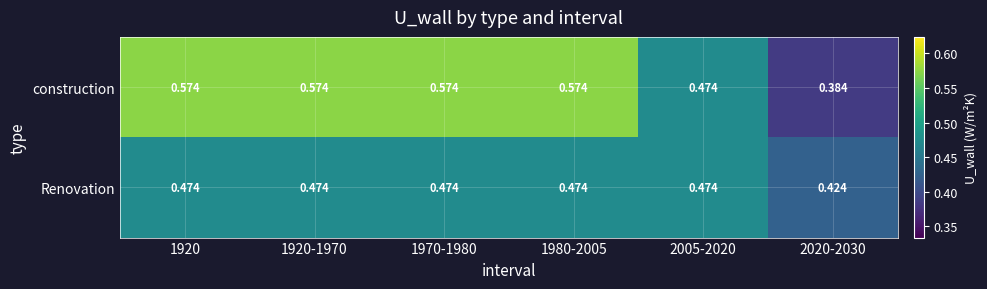

Is the value of Renovation at 1970-1980 greater than the value of construction at 1980-2005?

No